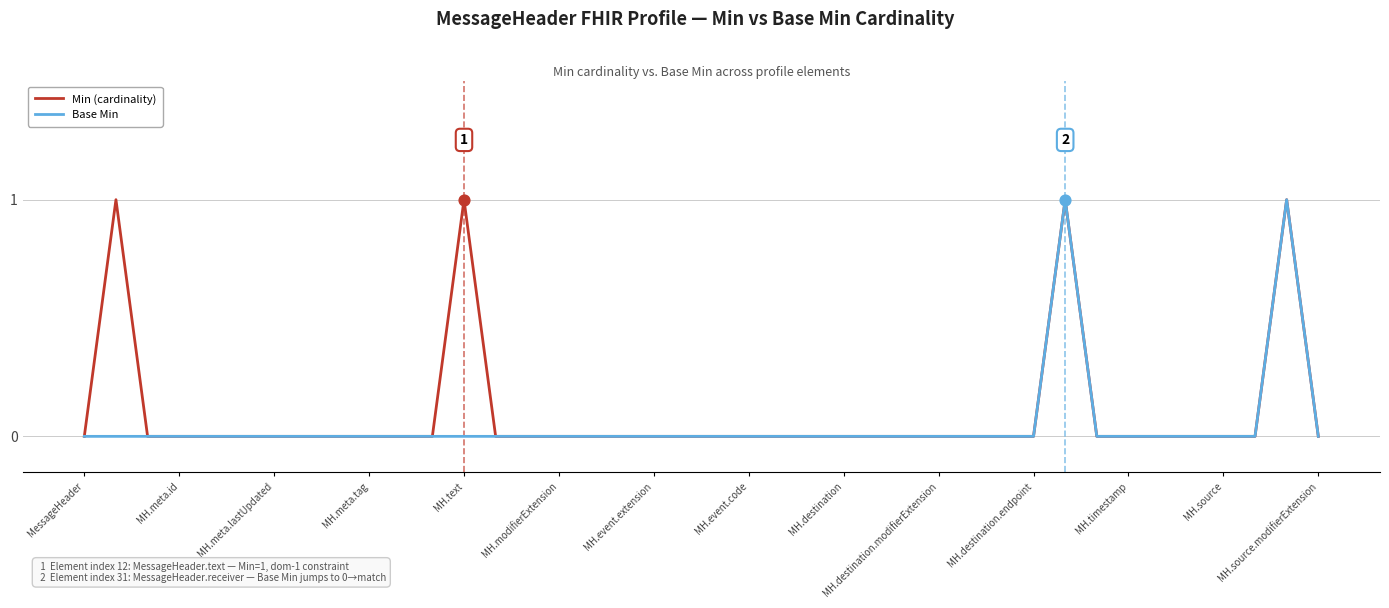

Is this an area chart (filled region under the line)?

No